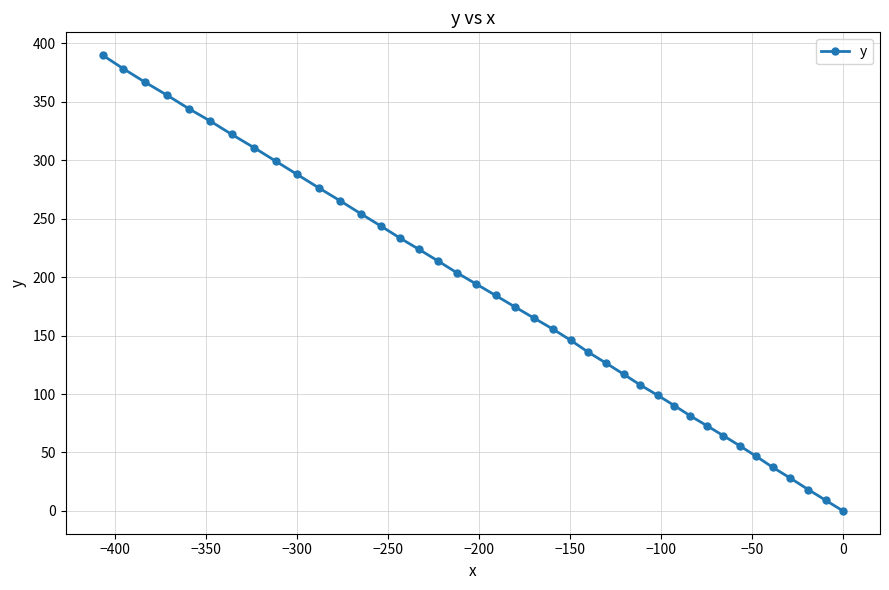

What is the difference between the second highest and second lowest values?

369.3